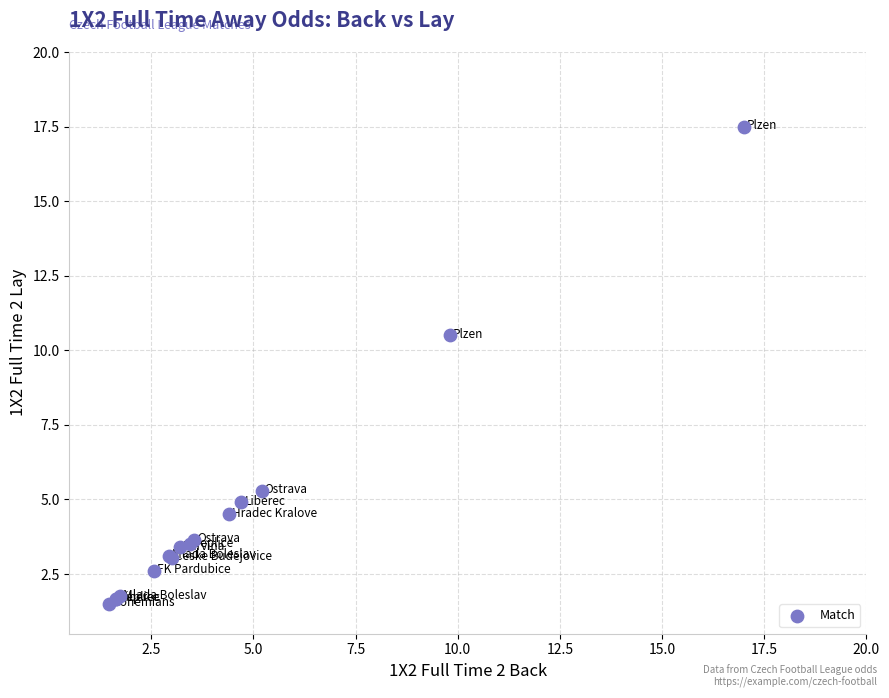

What Y value in the scatter plot is closest to 9?

10.5